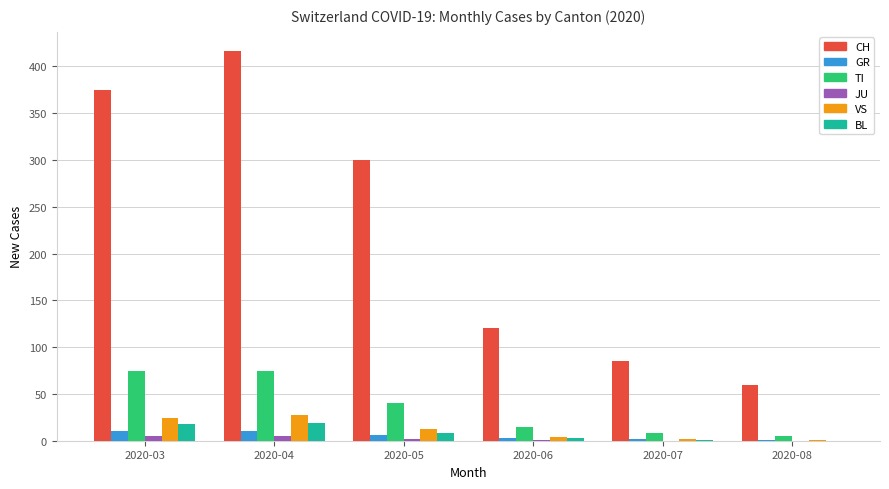

Between 2020-03 and 2020-08, which series saw the biggest shift?

CH